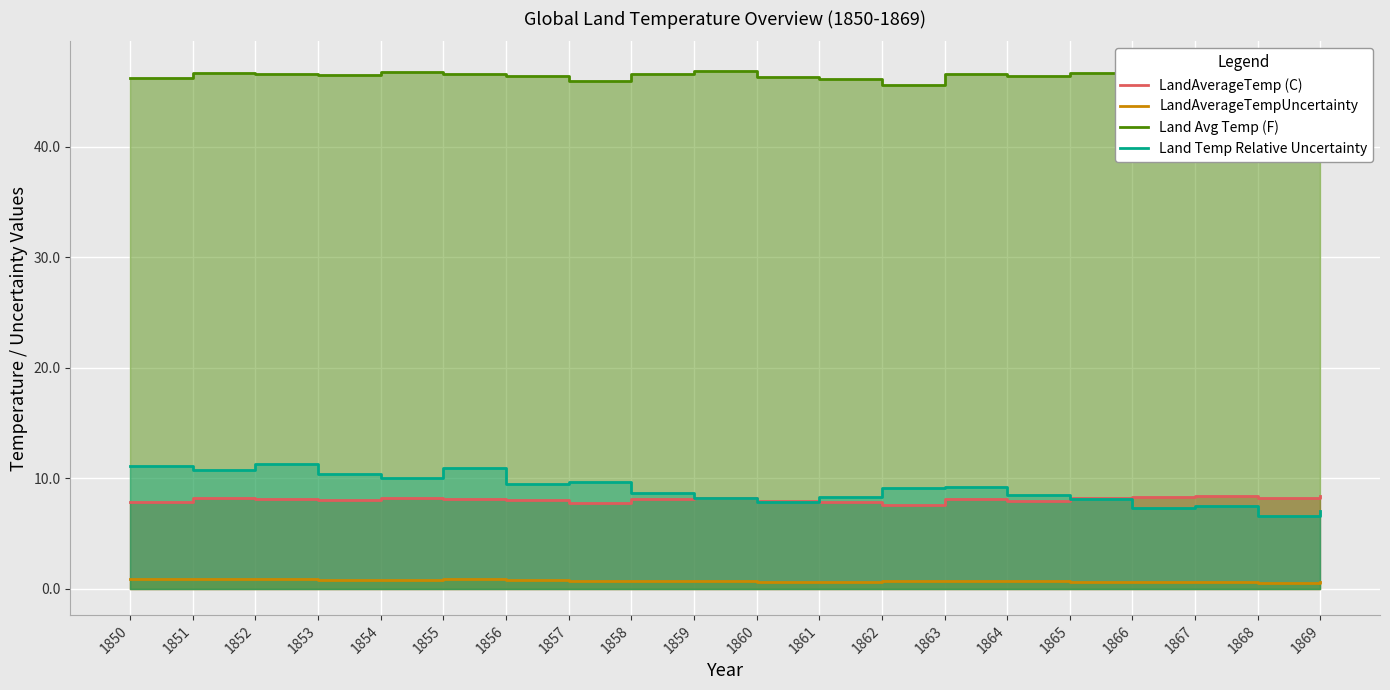

Where is Land Temp Relative Uncertainty nearest to the value 8?

1865